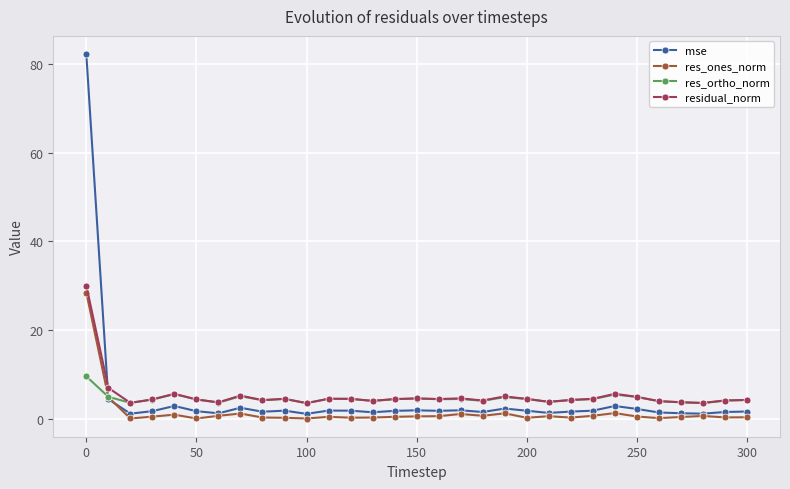

Which series has the largest range (max minus min)?

mse